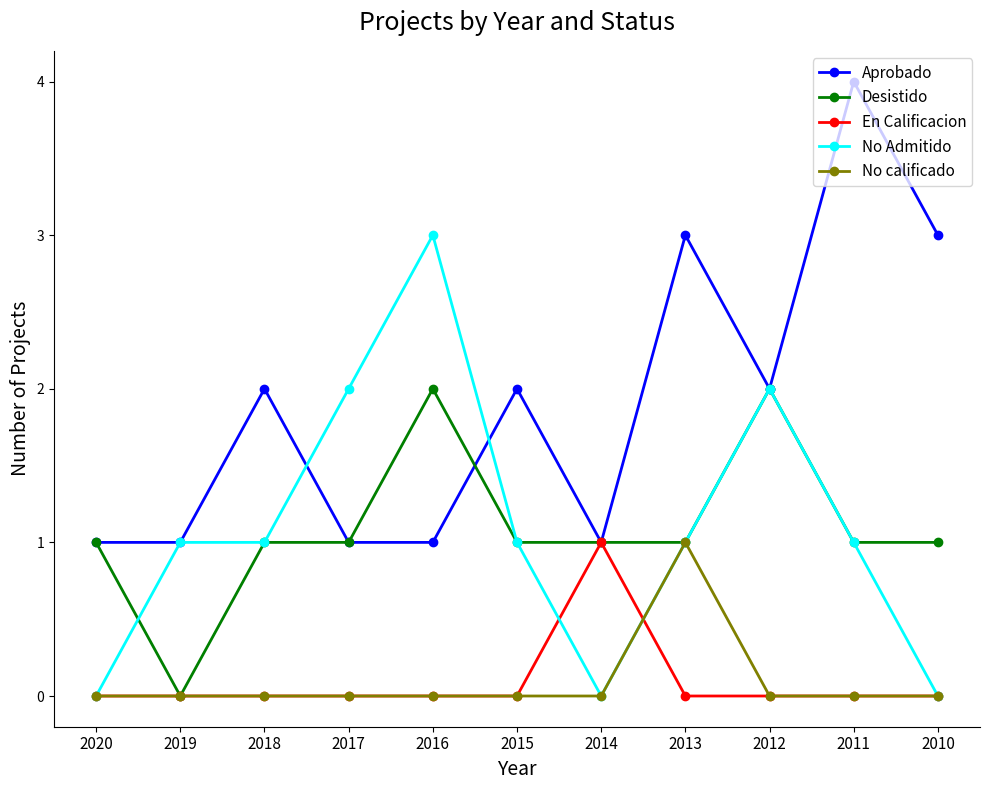

Is the value of Desistido at 2014 greater than the value of No calificado at 2014?

Yes